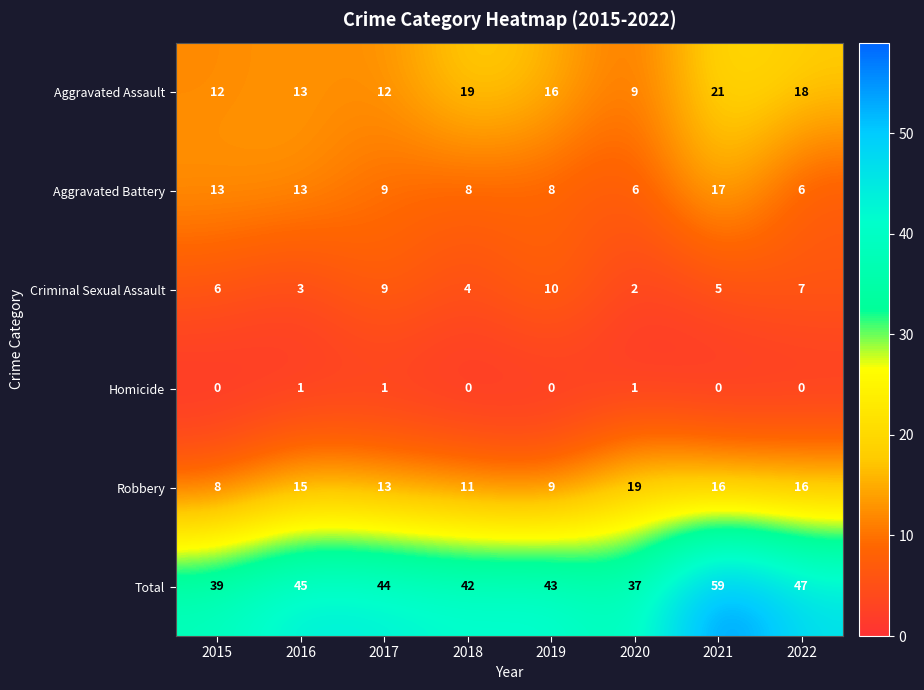

Which series has the largest total across all categories?

Total